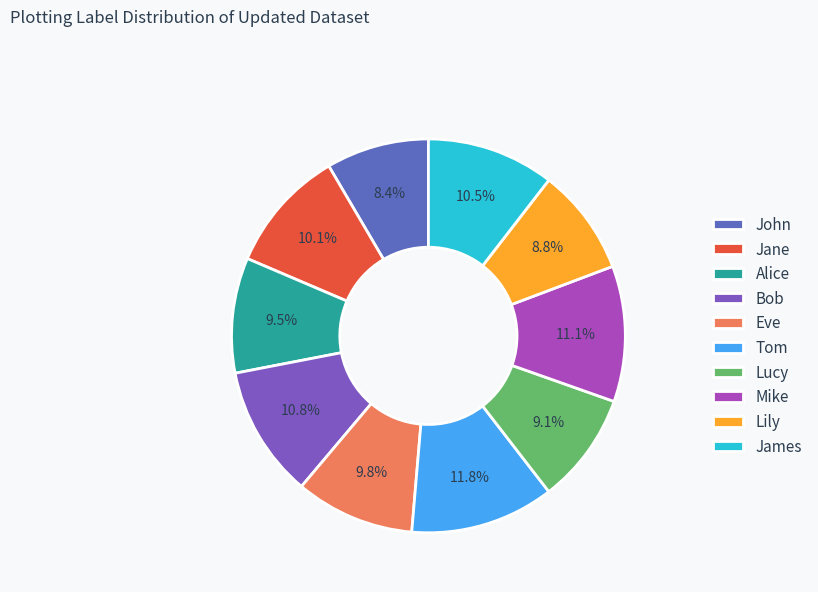

Do John and Jane together represent more than half of the pie?

No